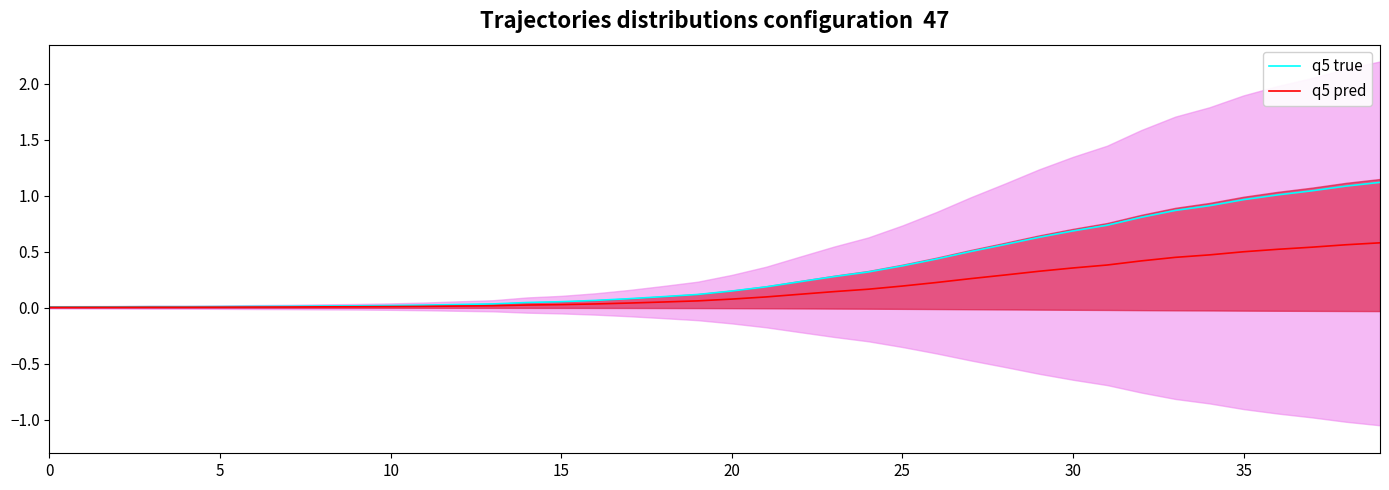

At how many categories does at least one series exceed 1?

4